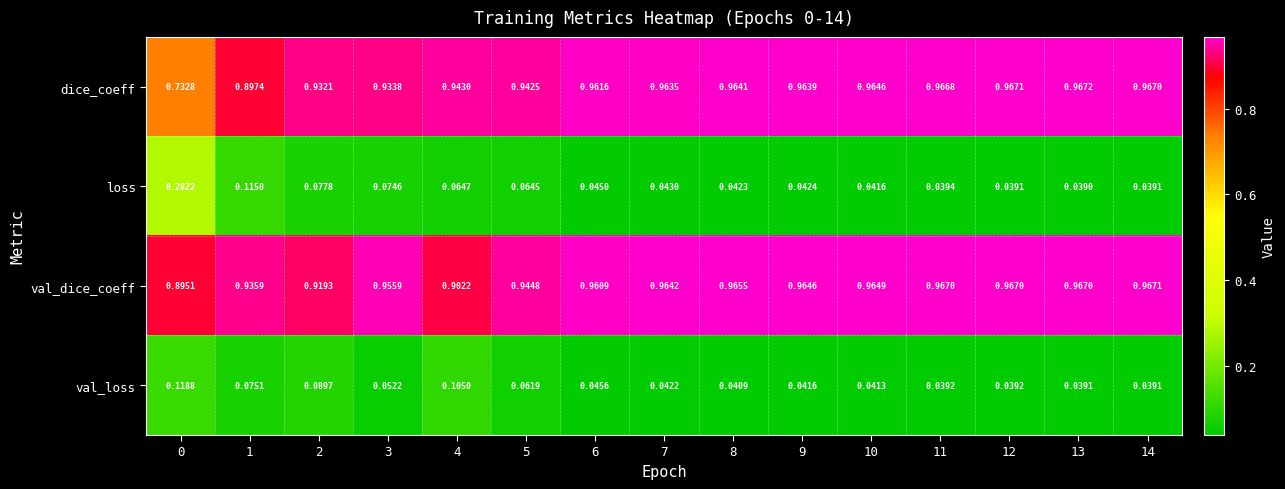

At 7, list the series in order from smallest to largest.

val_loss, loss, dice_coeff, val_dice_coeff